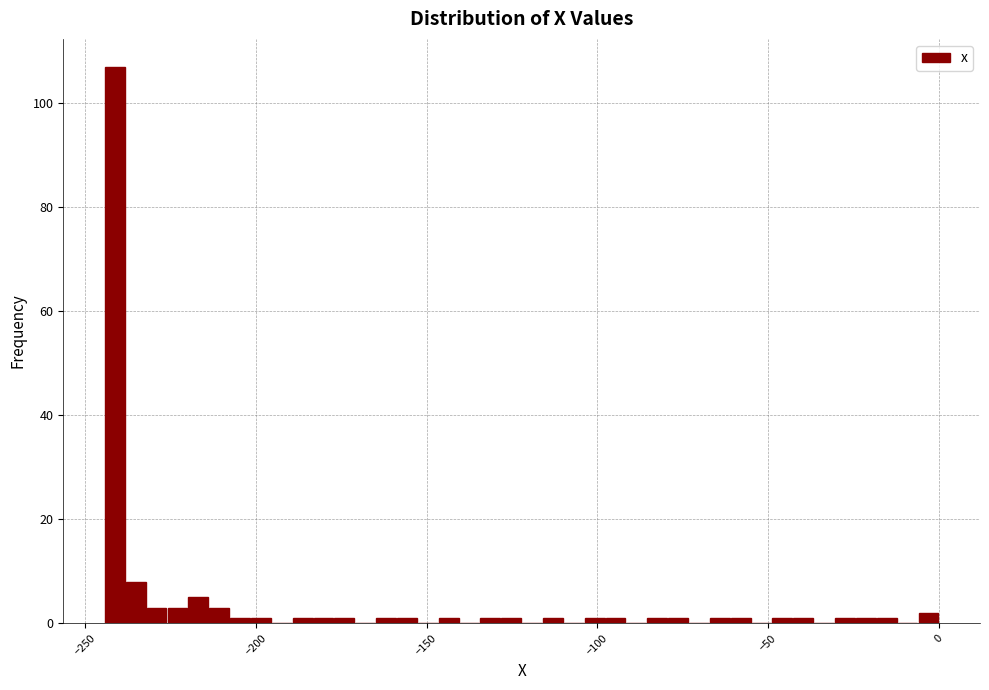

Read against the x-axis, roughly where is the centre of the tallest bar?

-240